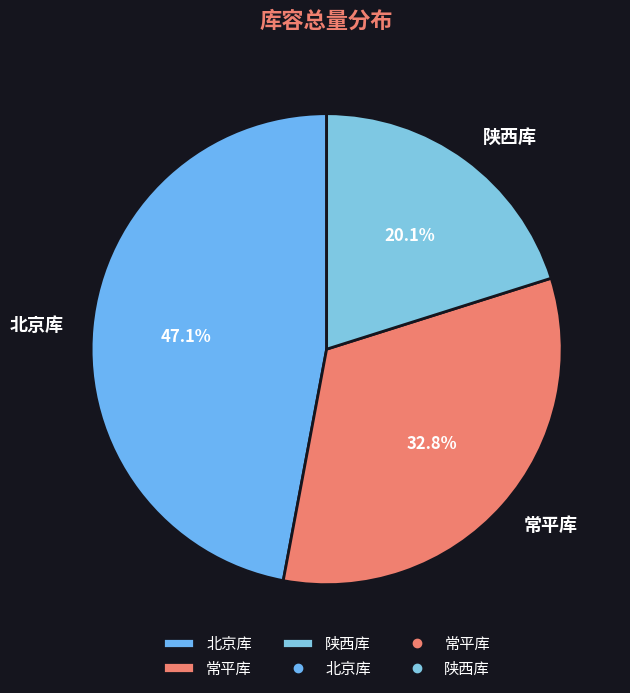

Is there a majority slice in this chart?

No